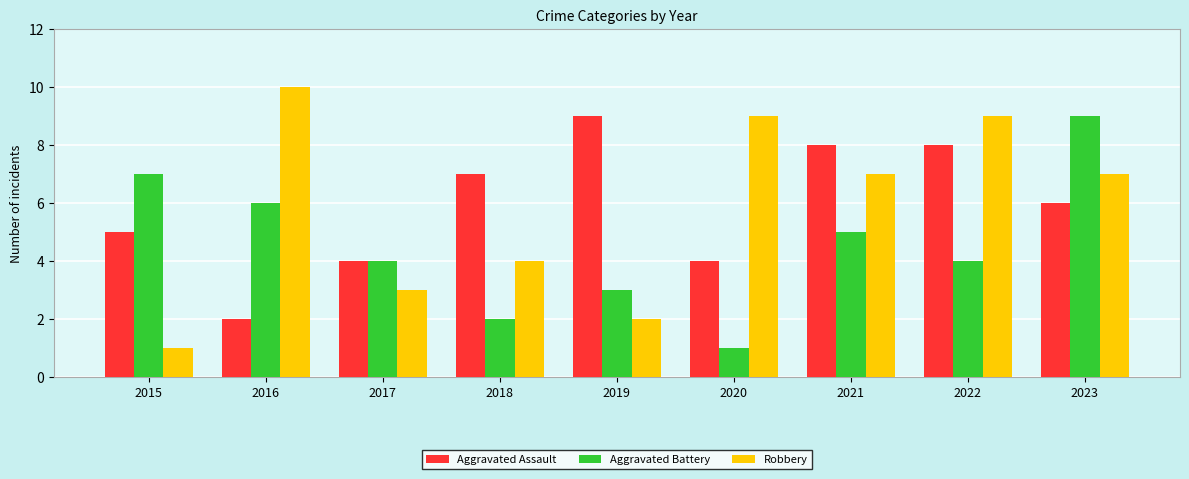

Reading left to right, transcribe all the data shown in this chart.

Aggravated Assault: 5	2	4	7	9	4	8	8	6
Aggravated Battery: 7	6	4	2	3	1	5	4	9
Robbery: 1	10	3	4	2	9	7	9	7